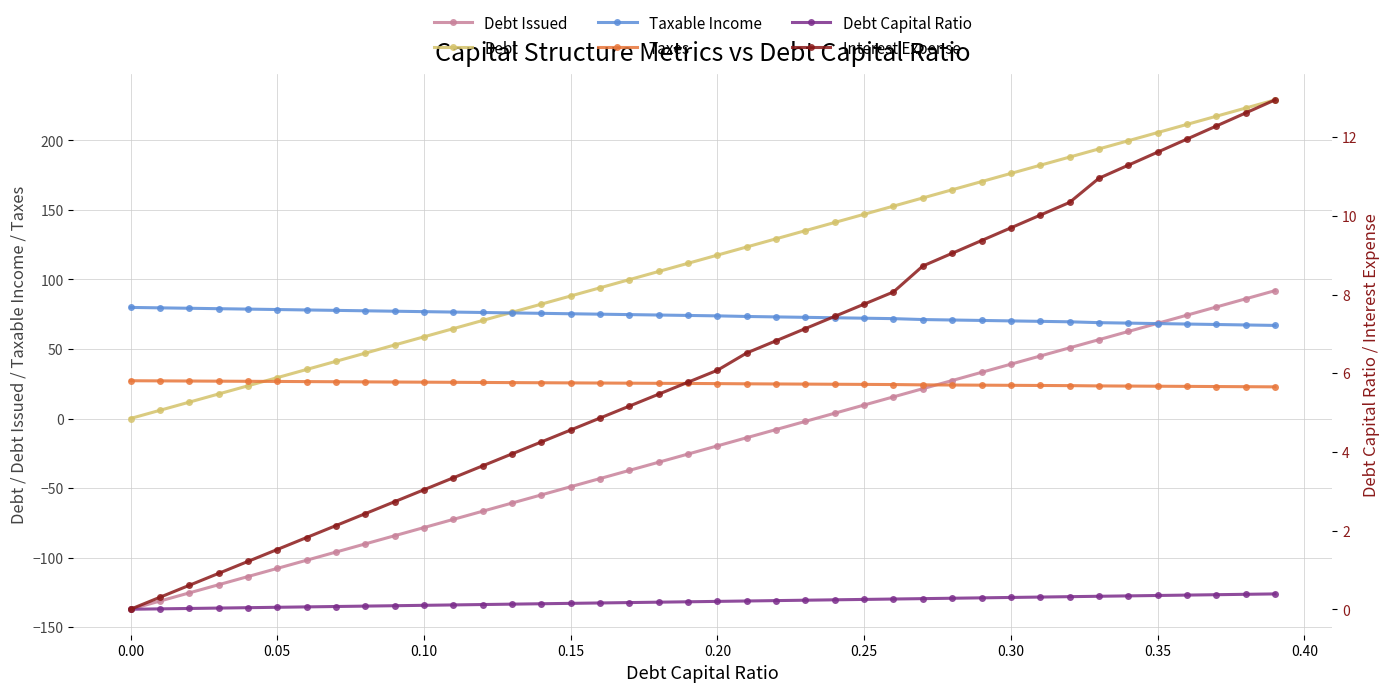

What is the greatest value displayed?

229.2